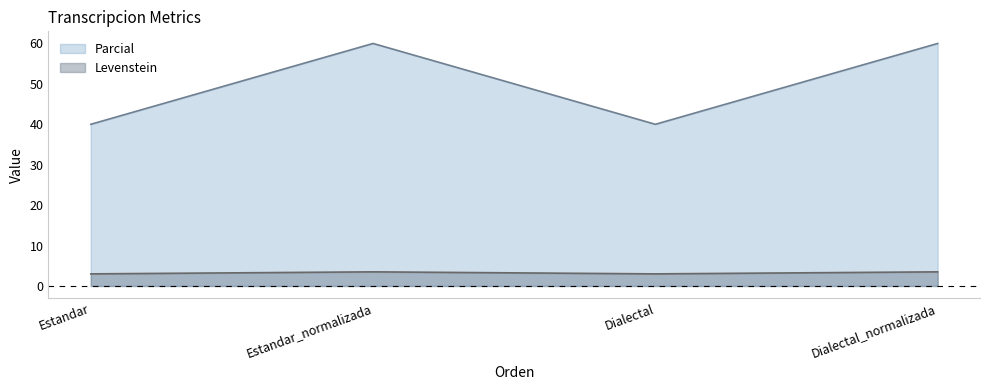

Where is Levenstein nearest to the value 50?

Estandar